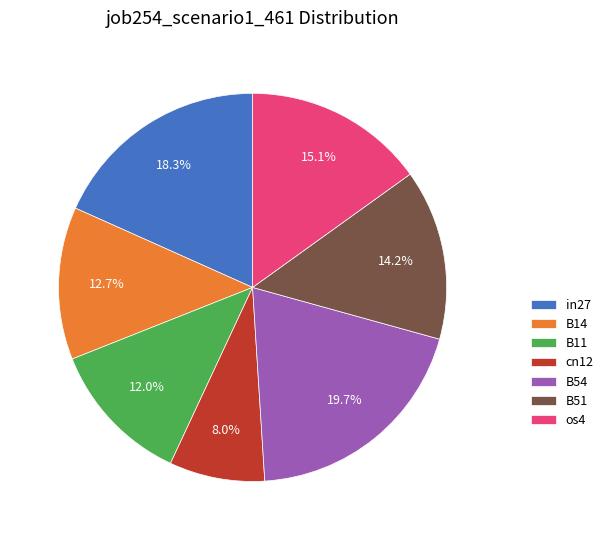

How many segments does this pie chart have?

7